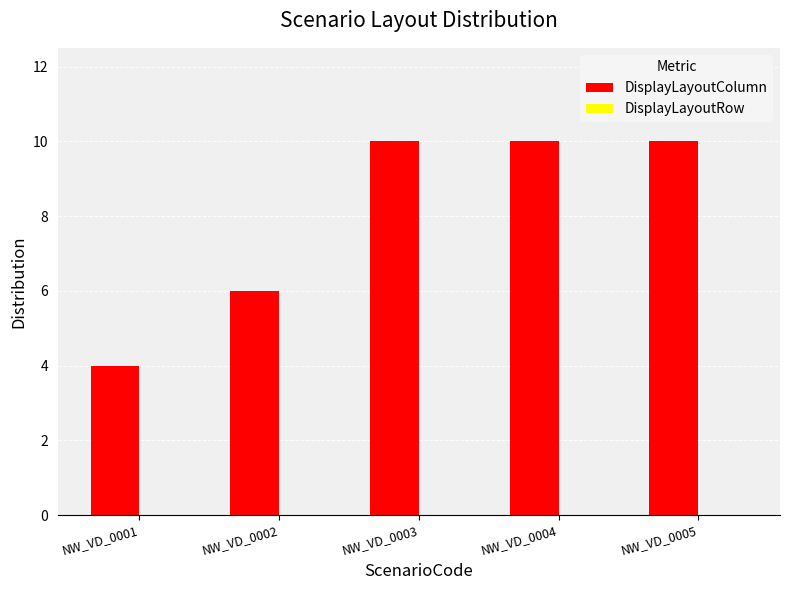

Are the bars horizontal?

No